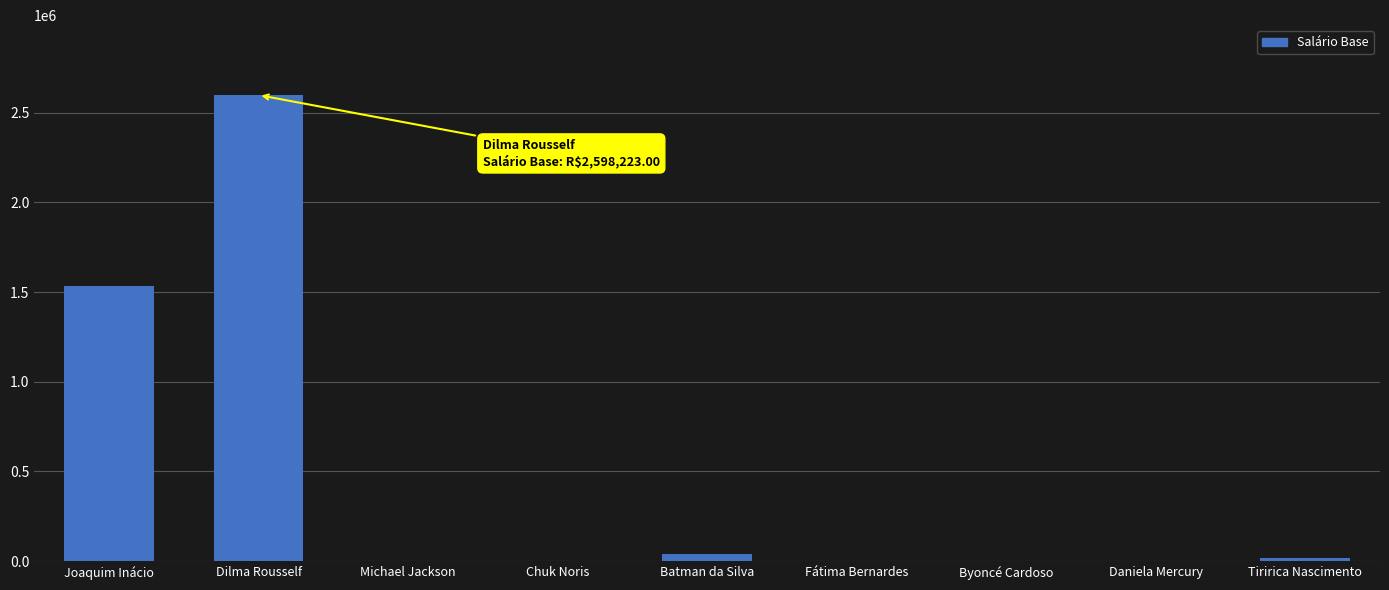

Between Chuk Noris and Joaquim Inácio, which is larger?

Joaquim Inácio